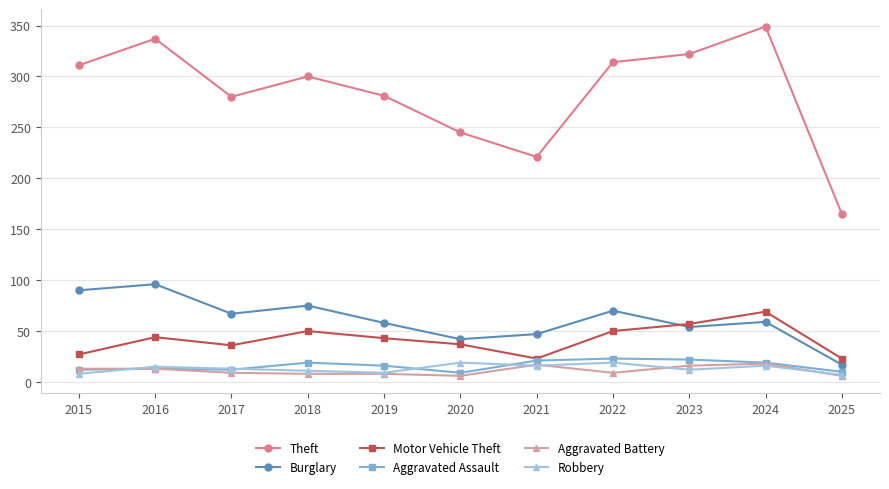

True or false: Theft and Robbery intersect in this chart.

False